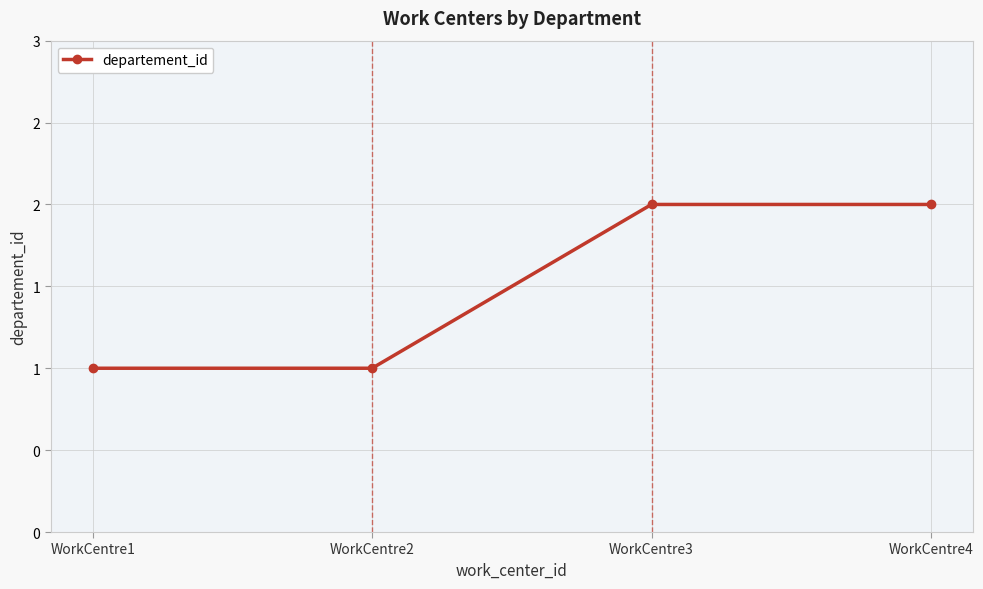

Reading right to left, extract all data points from this chart.

2	2	1	1